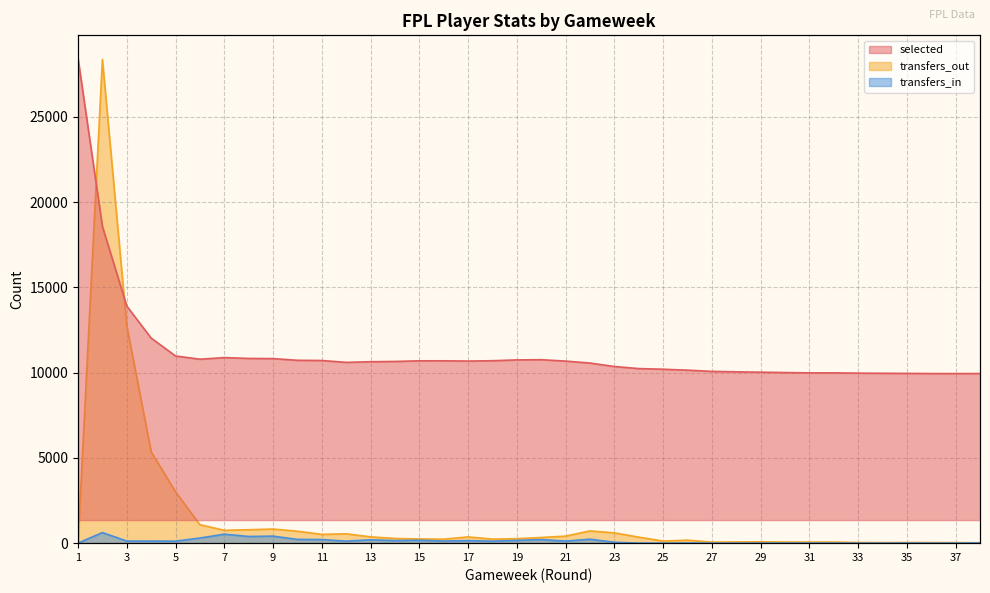

How many positive values does the transfers_out series have?

37